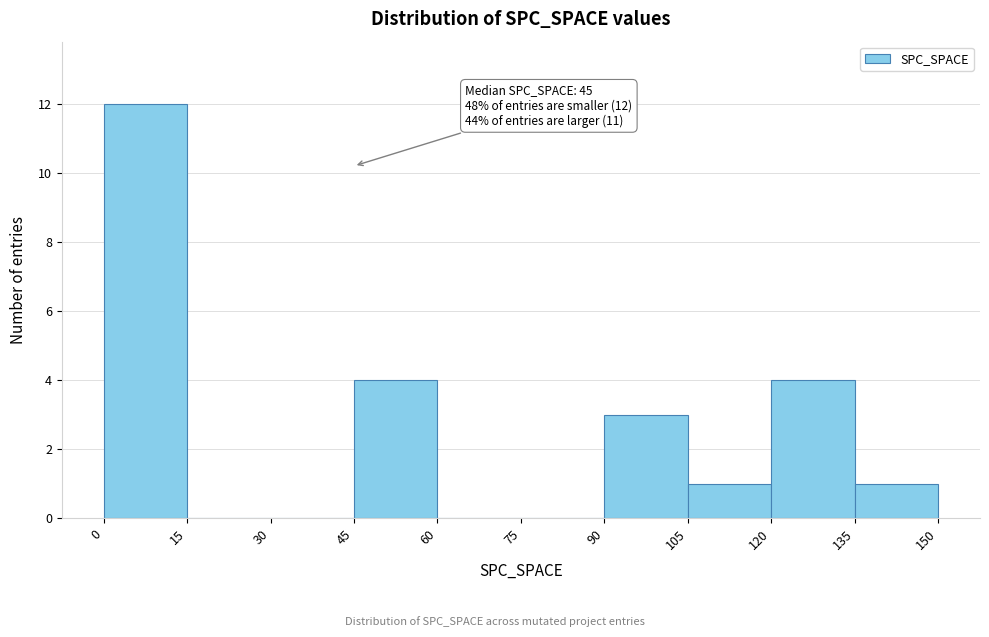

Which range on the x-axis has the tallest bar?

0 to 15